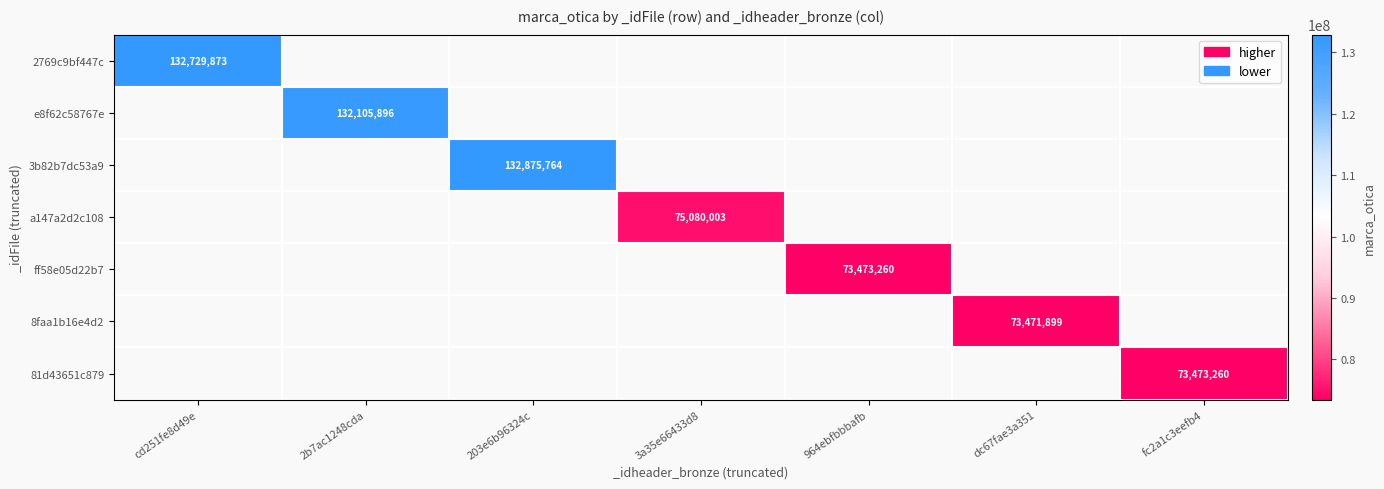

Which category has the highest value across all series?

203e6b96324c